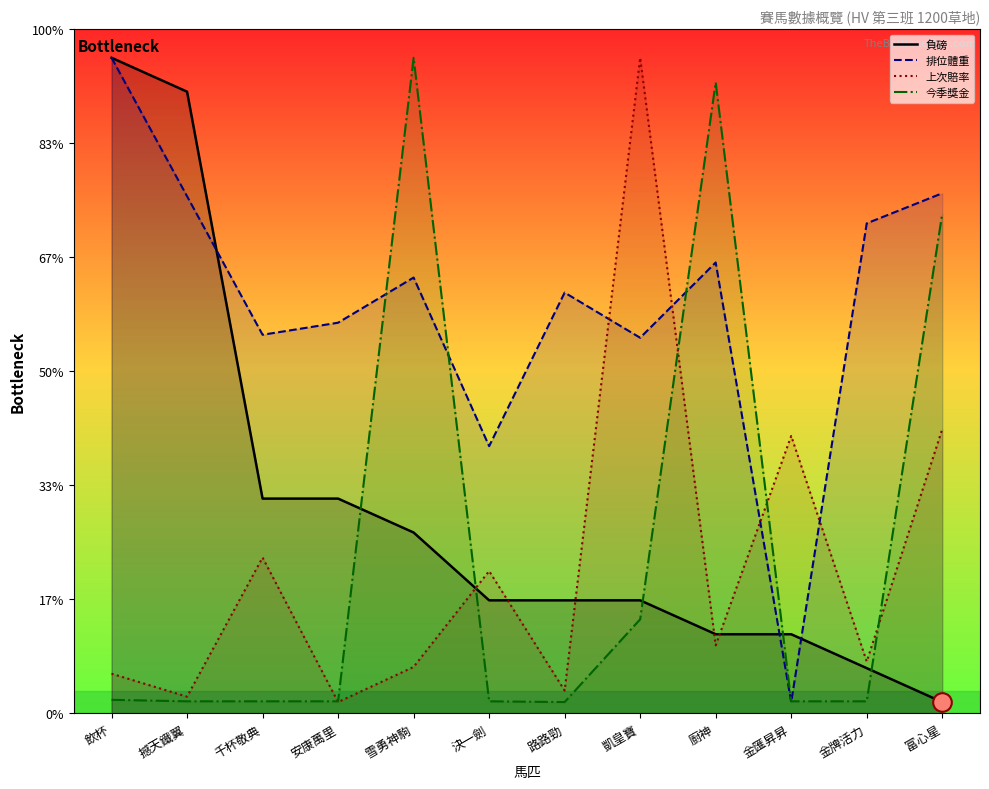

At how many categories does at least one series exceed 961?

5